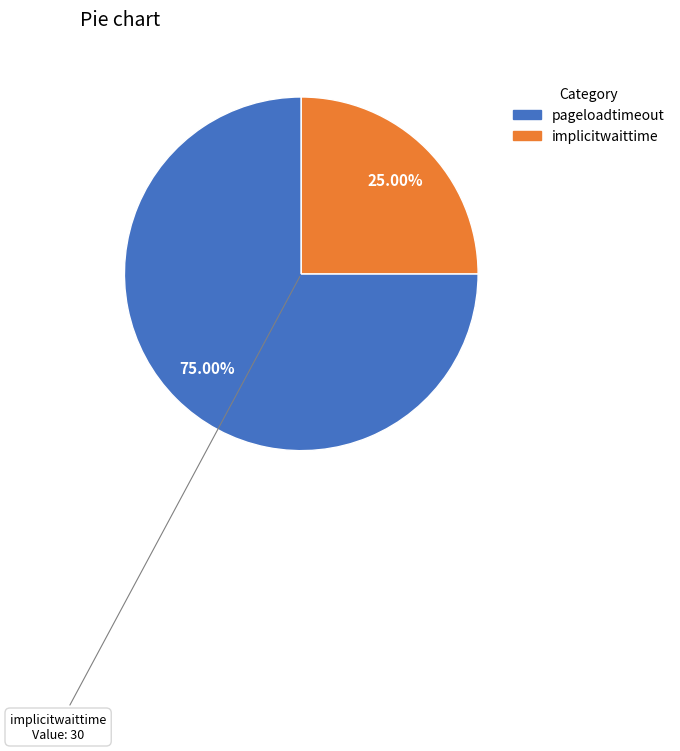

Which slice represents more than half of the pie?

pageloadtimeout